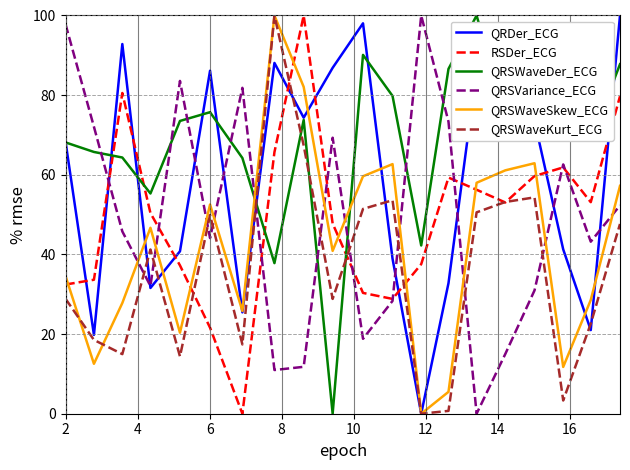

How many intersections are there between RSDer_ECG and QRSWaveSkew_ECG?

7